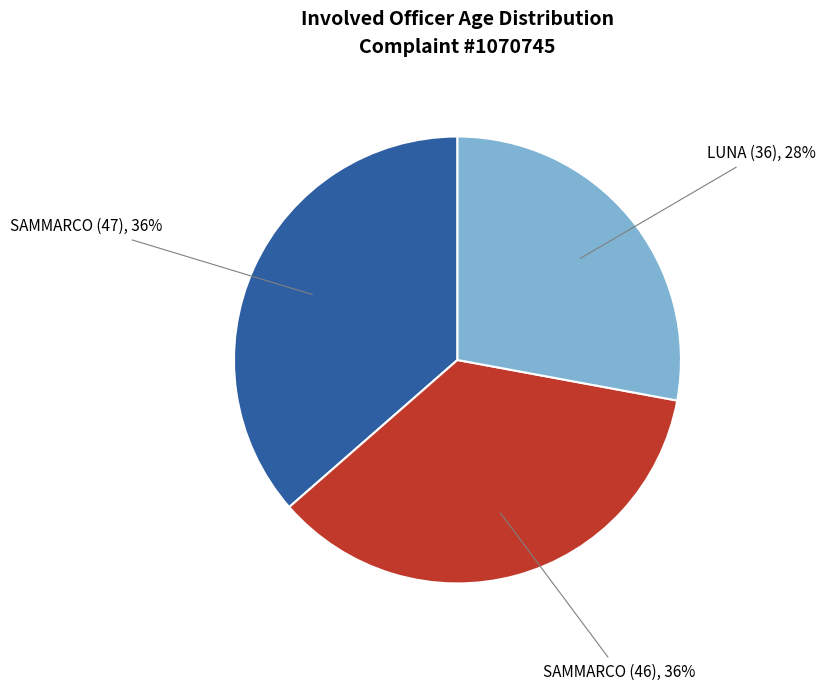

Count the number of slices in the pie.

3